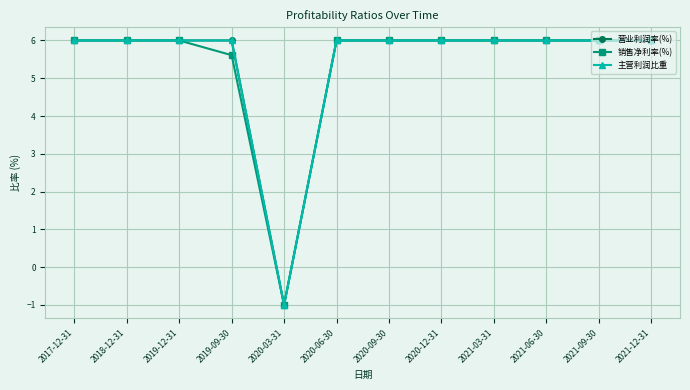

Is this an area chart (filled region under the line)?

No